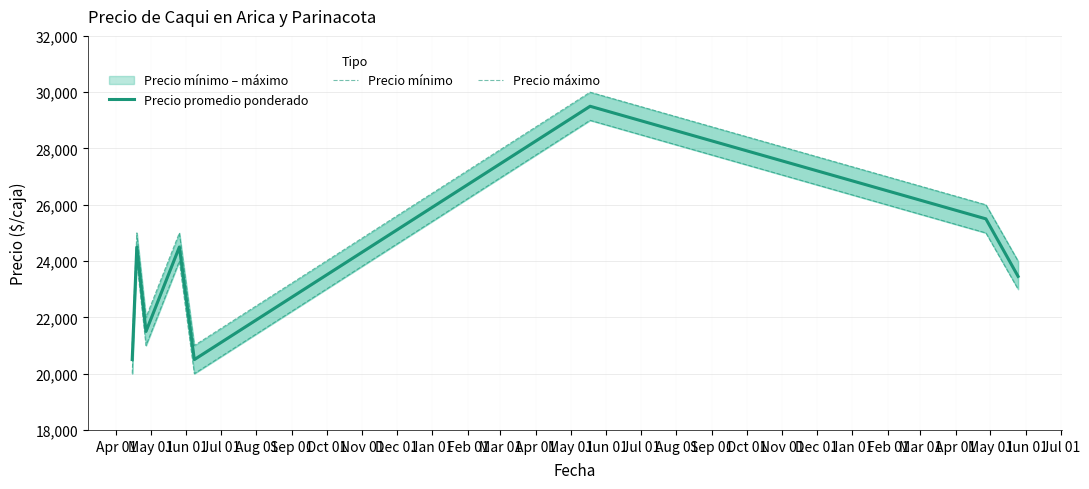

Which series has the largest total across all categories?

Precio máximo